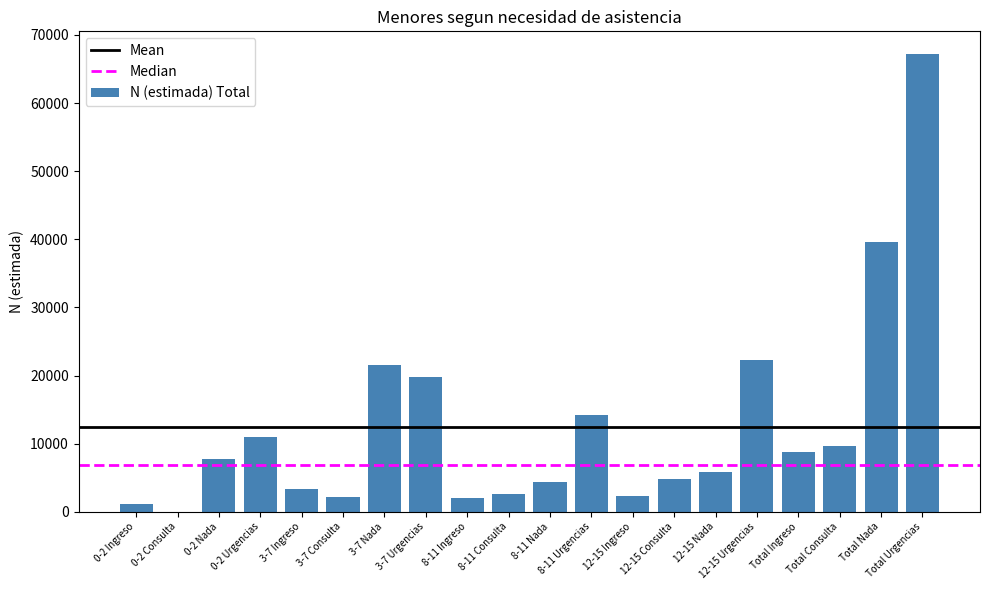

Which has a higher value, 3-7 Nada or 8-11 Ingreso?

3-7 Nada